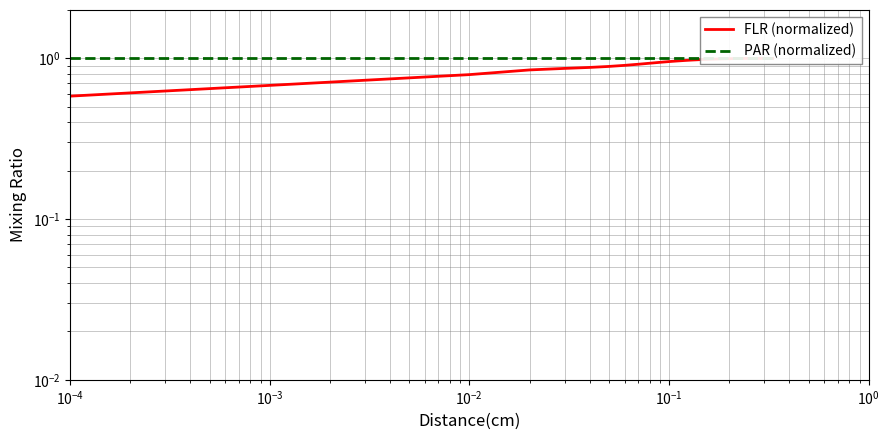

True or false: PAR (normalized) and FLR (normalized) cross at least once.

False